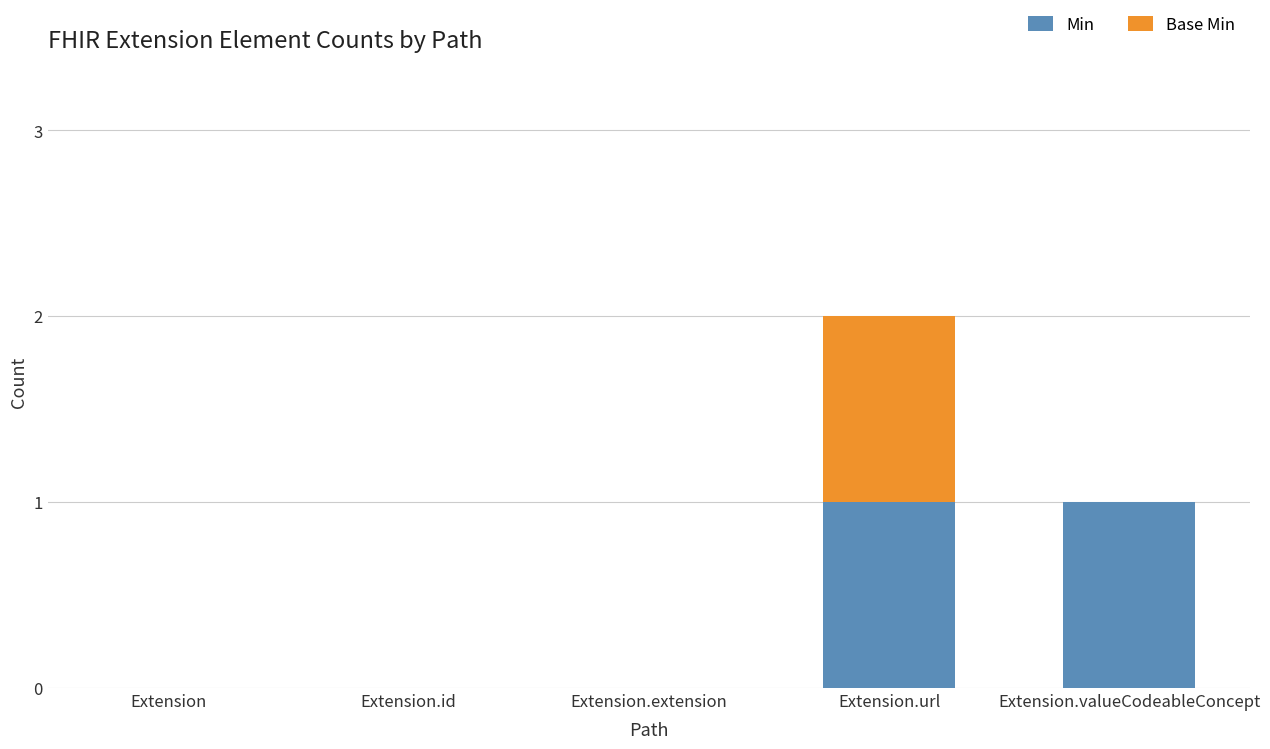

The Min series shows 0 at Extension.url. True or false?

False